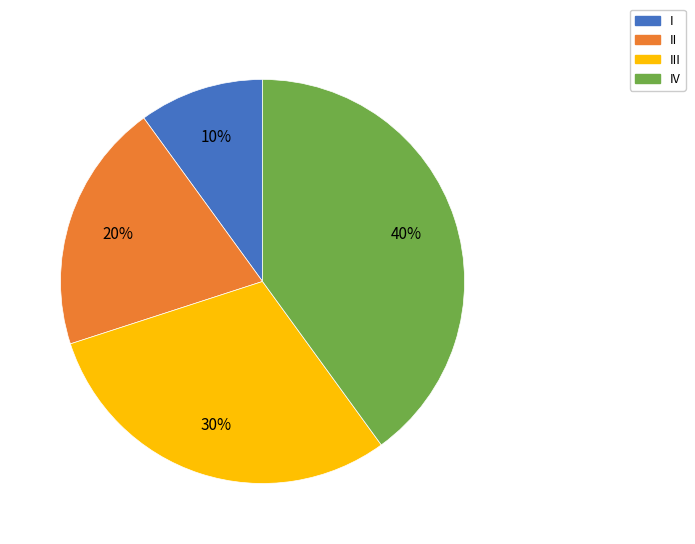

Is there any slice that represents more than half of the pie?

No